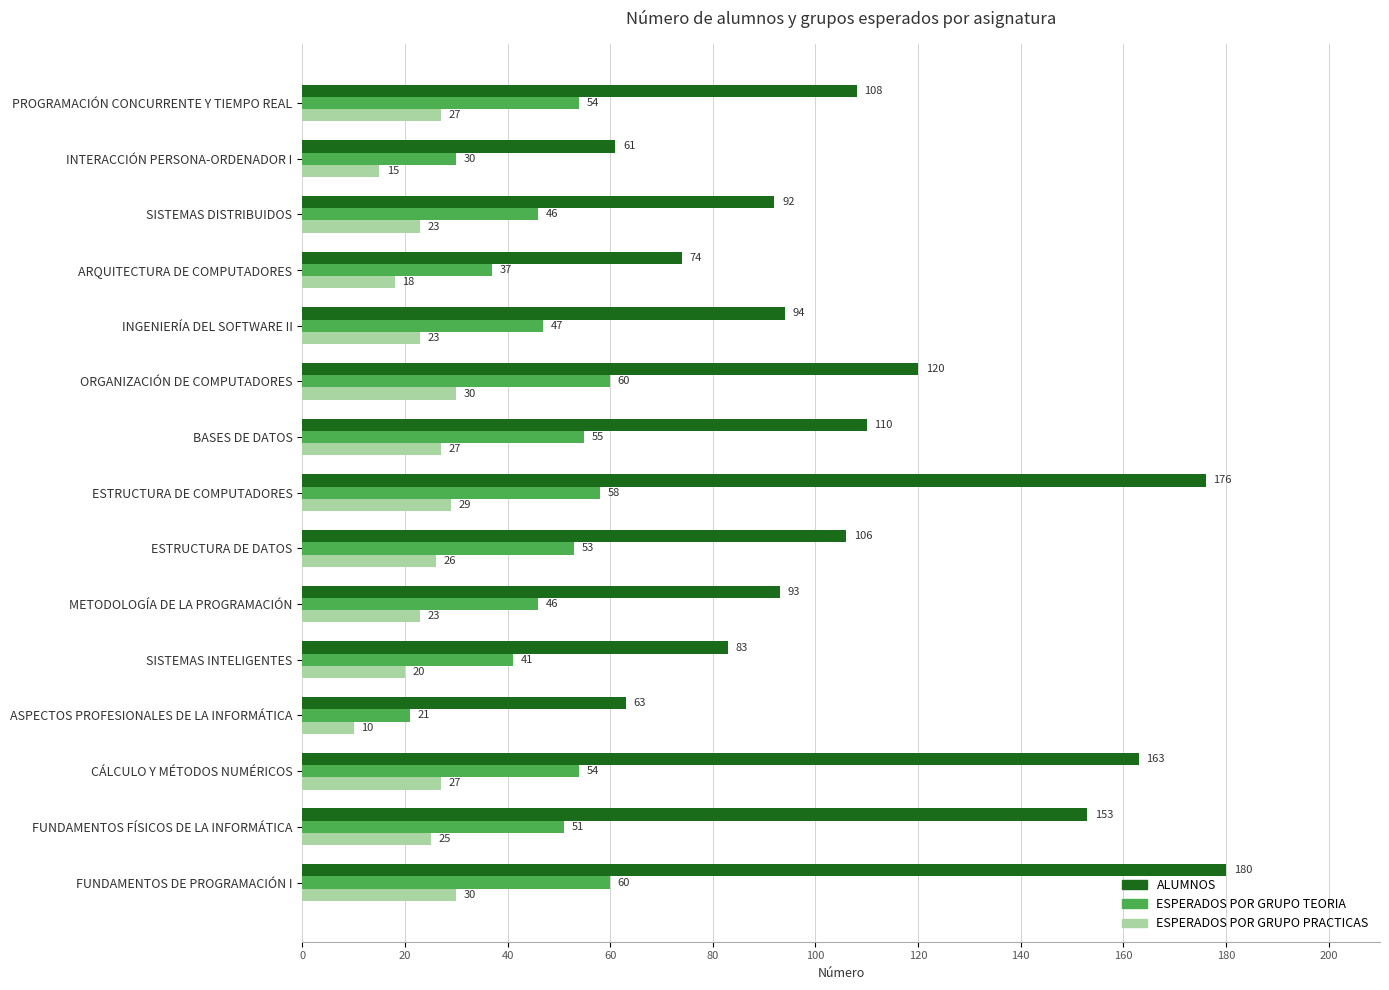

What is the lowest value of the ESPERADOS POR GRUPO TEORIA series?

21